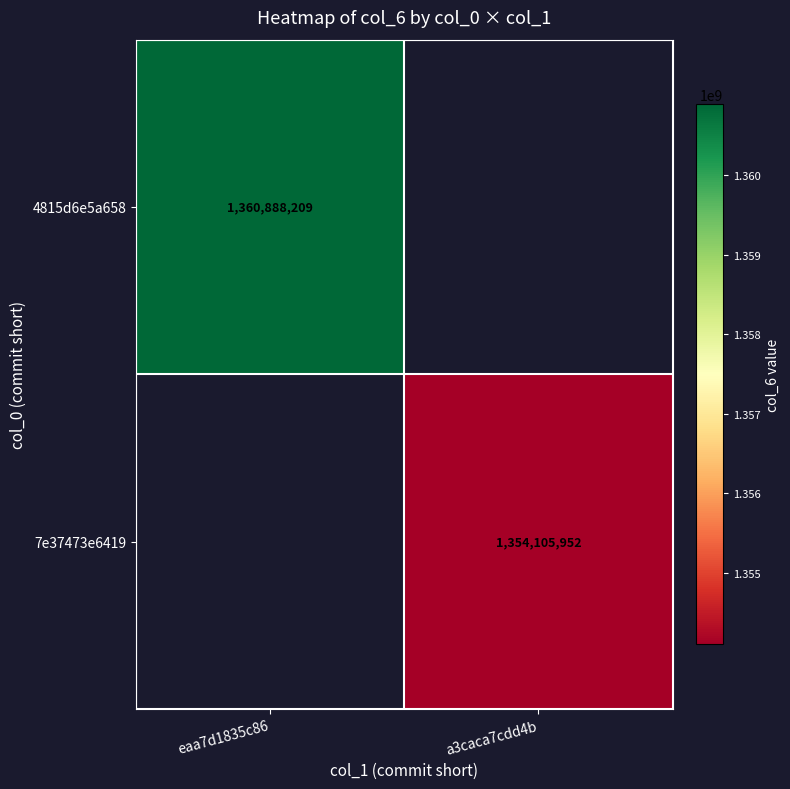

The value of 7e37473e6419 at a3caca7cdd4b is 1877546168. True or false?

False